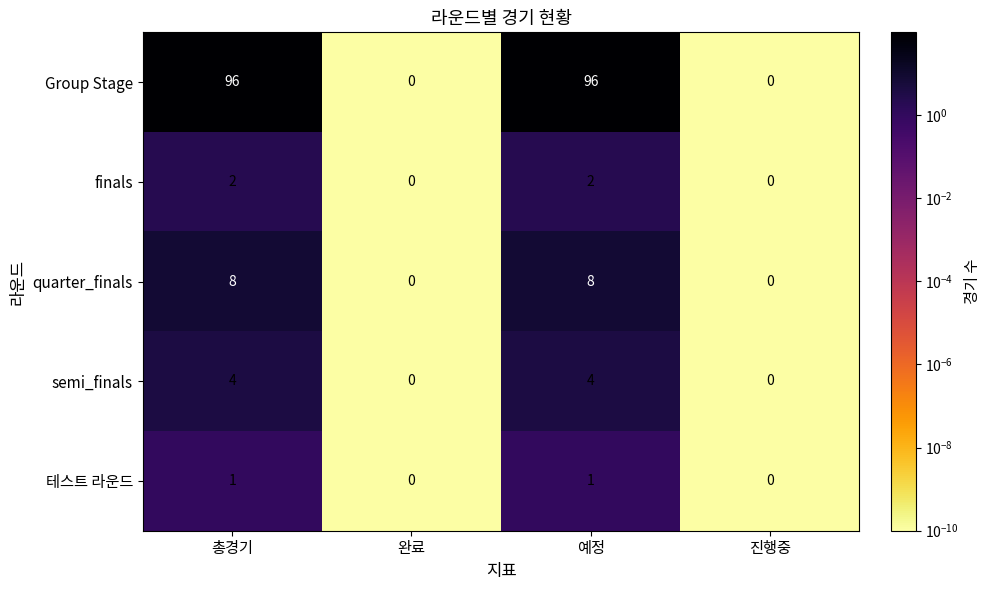

What is the sum of the quarter_finals values at 완료 and 예정?

8